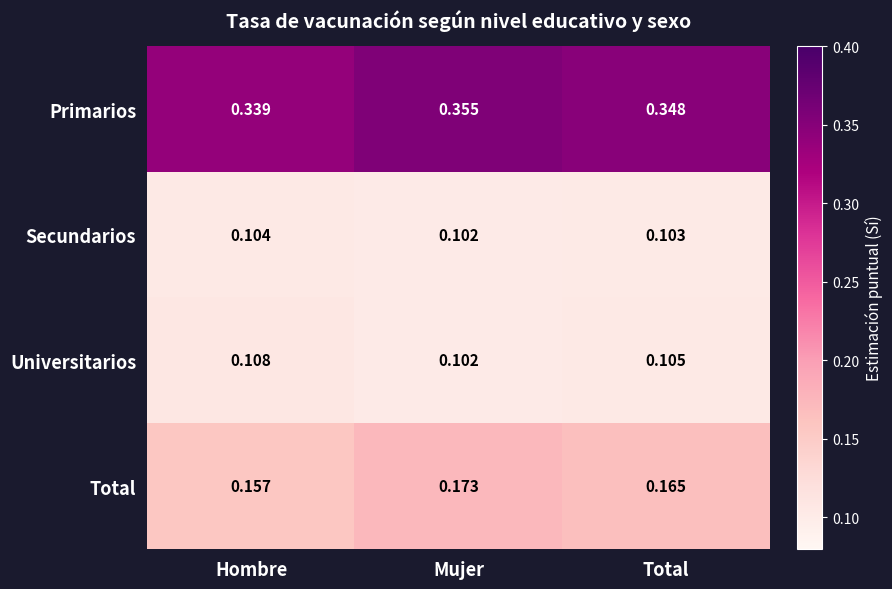

How many data points does each series have?

3